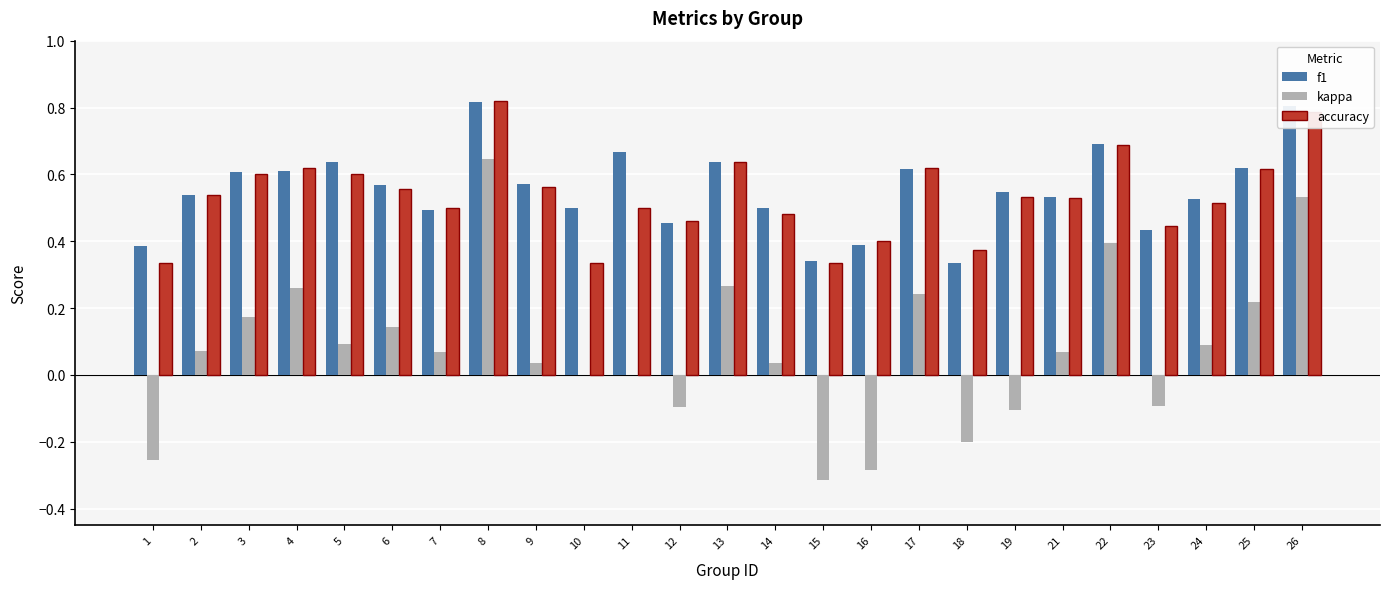

Is it true that f1 equals 0.5 at 14?

True